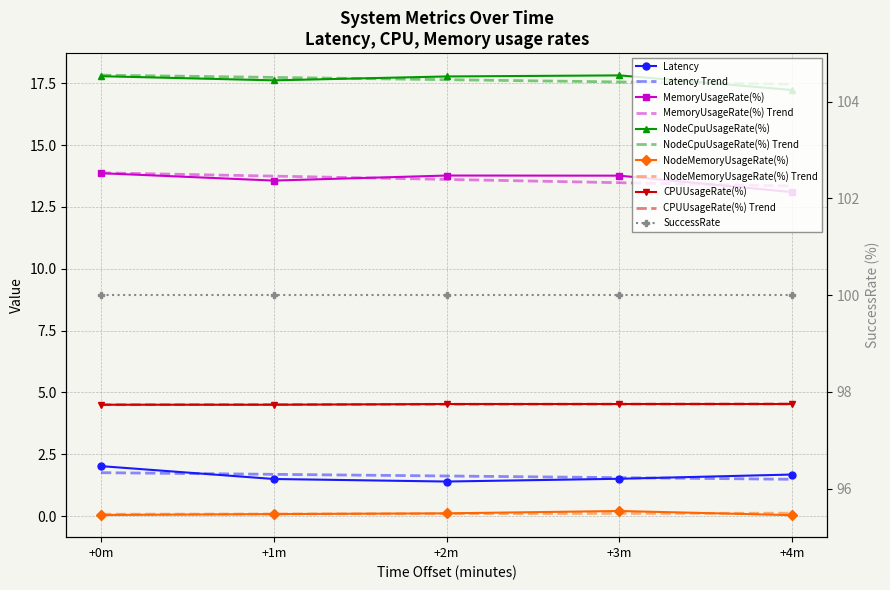

True or false: CPUUsageRate(%) and MemoryUsageRate(%) intersect in this chart.

False